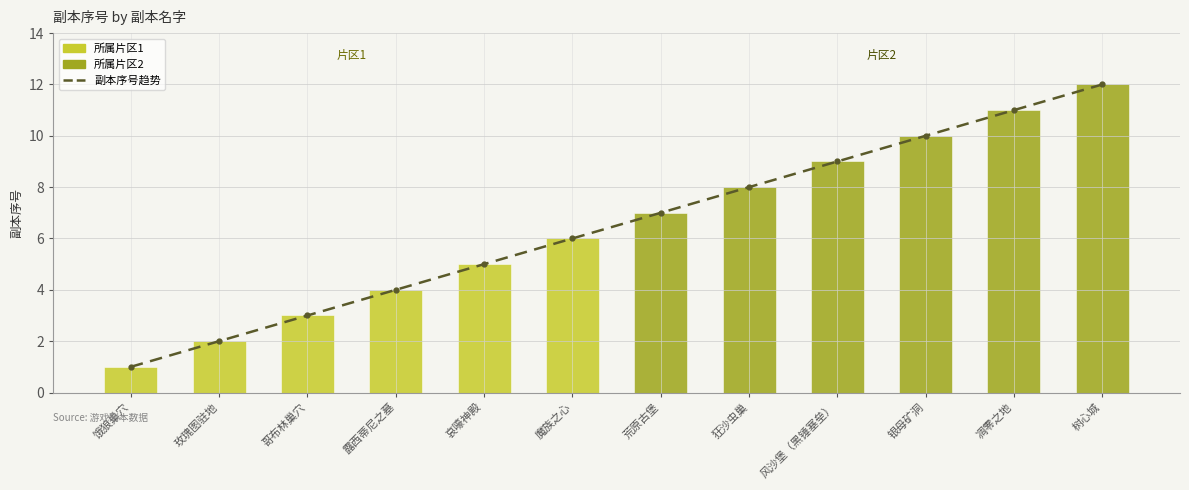

What is the approximate value at 凋零之地, to the nearest 10?

10